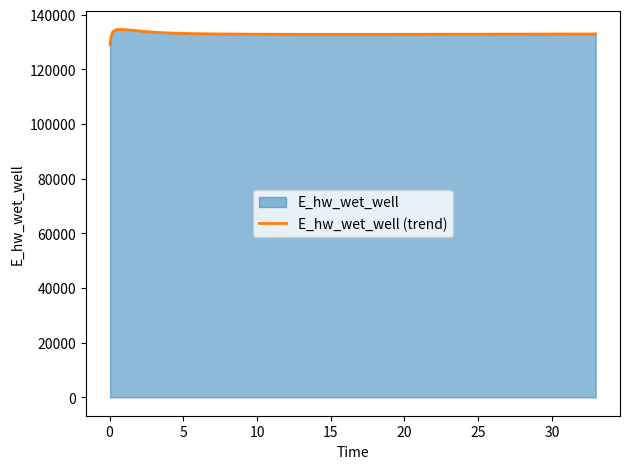

What is the maximum value shown in the chart?

134628.0